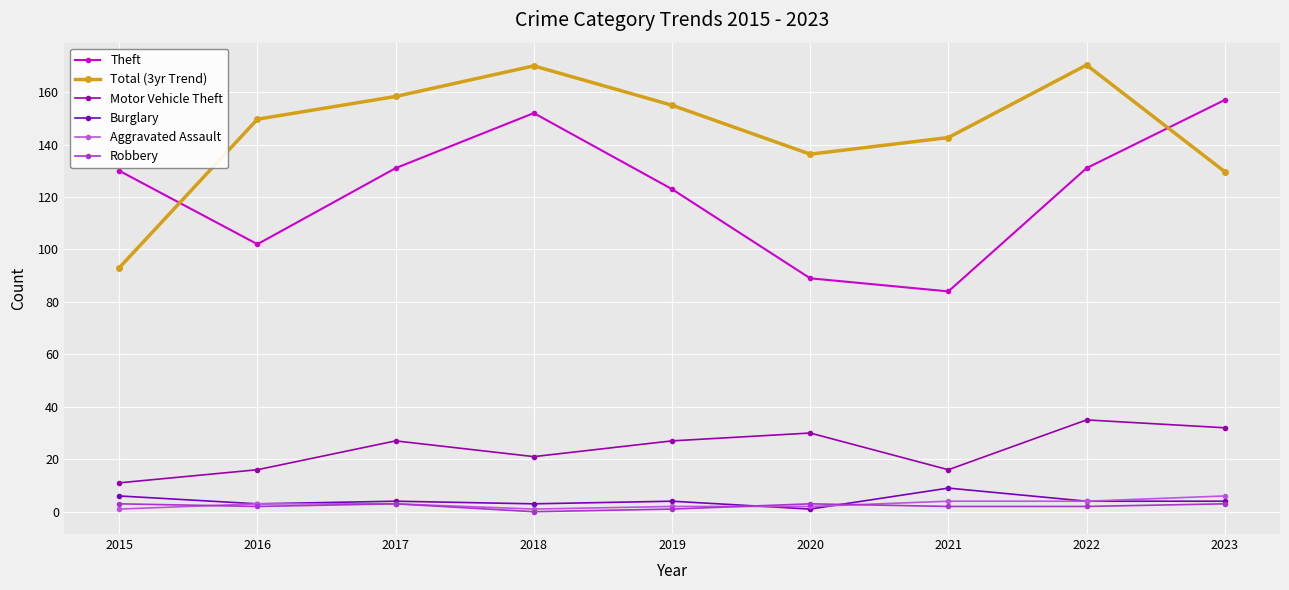

What value does the Robbery series have at 2016?

2.0